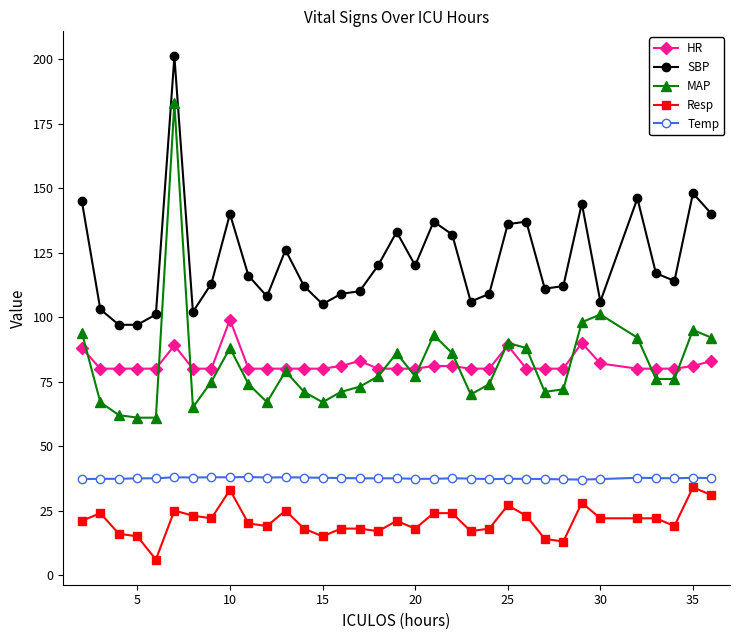

Which series has the largest range (max minus min)?

MAP